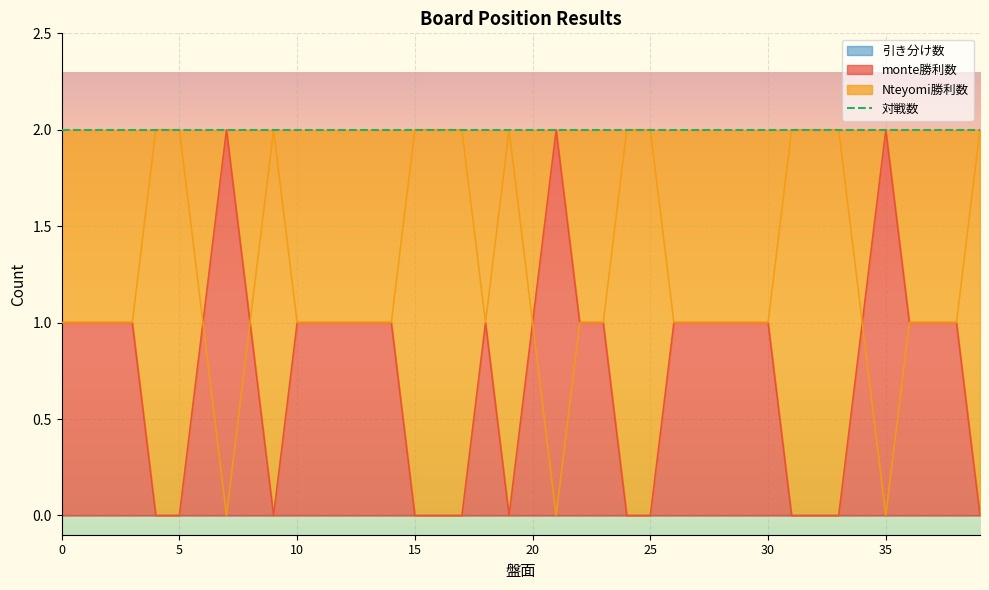

Reading left to right, transcribe all the data shown in this chart.

monte勝利数: 0=1	1=1	2=1	3=1	4=0	5=0	6=1	7=2	8=1	9=0	10=1	11=1	12=1	13=1	14=1	15=0	16=0	17=0	18=1	19=0	20=1	21=2	22=1	23=1	24=0	25=0	26=1	27=1	28=1	29=1	30=1	31=0	32=0	33=0	34=1	35=2	36=1	37=1	38=1	39=0
Nteyomi勝利数: 0=1	1=1	2=1	3=1	4=2	5=2	6=1	7=0	8=1	9=2	10=1	11=1	12=1	13=1	14=1	15=2	16=2	17=2	18=1	19=2	20=1	21=0	22=1	23=1	24=2	25=2	26=1	27=1	28=1	29=1	30=1	31=2	32=2	33=2	34=1	35=0	36=1	37=1	38=1	39=2